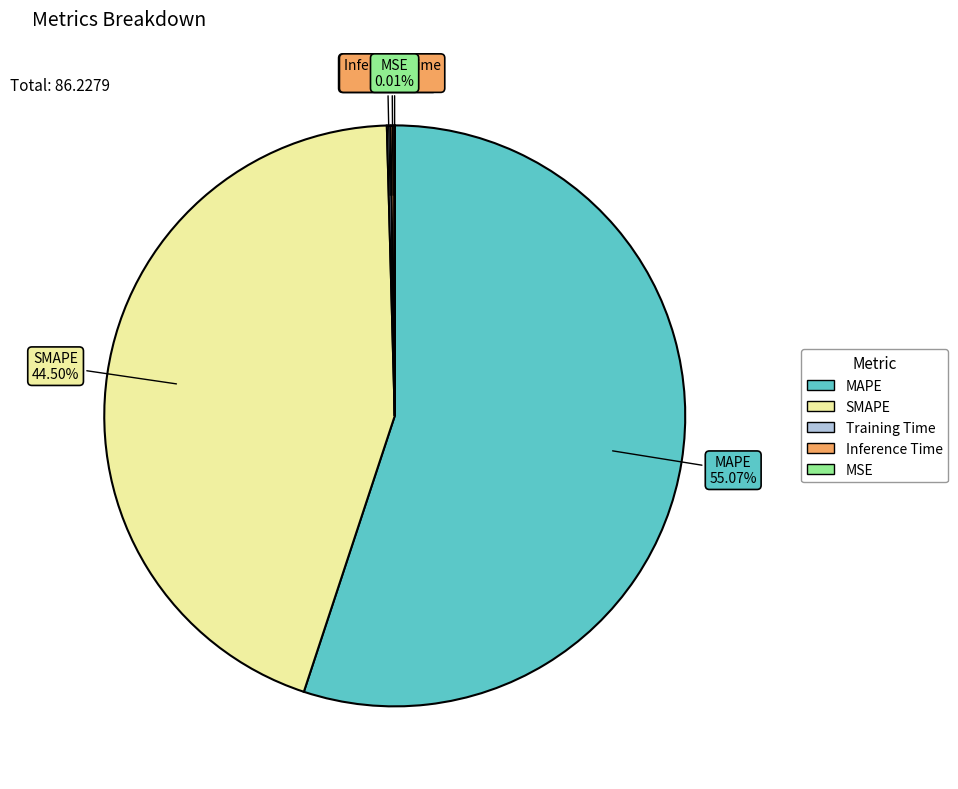

Is it true that MAPE is 46% of the pie?

False